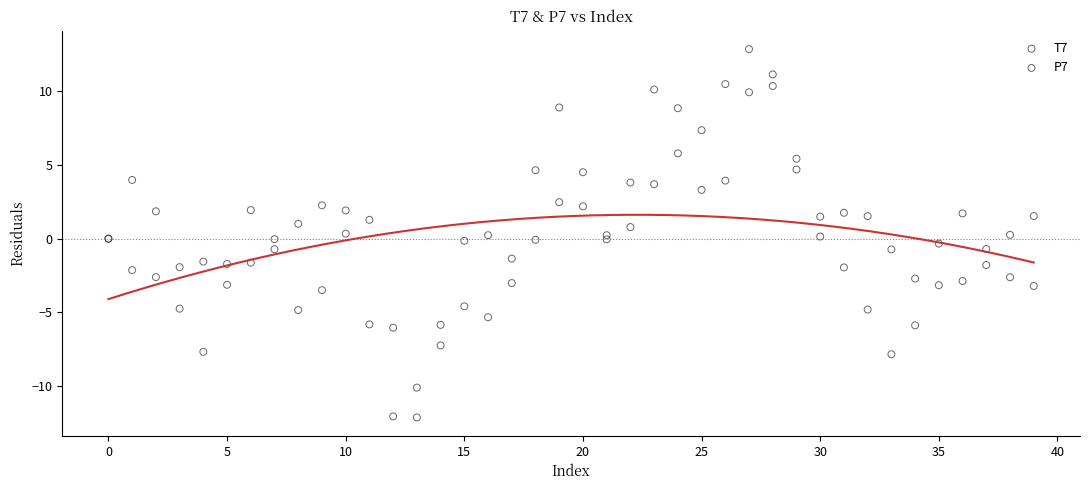

Which series contains the highest Y value?

P7